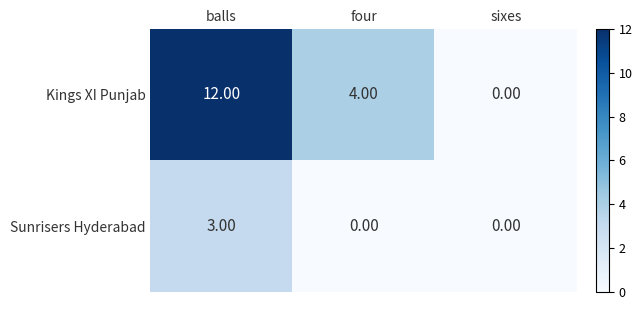

Which label corresponds to the largest value in the chart?

balls